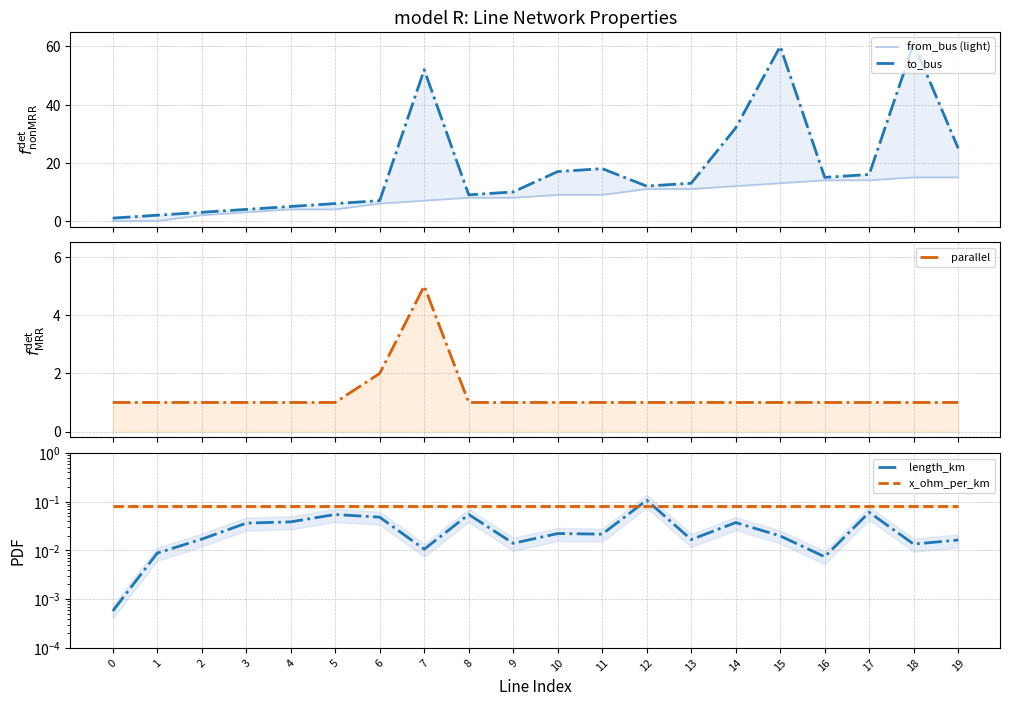

At which category is the sum across all series the highest?

18